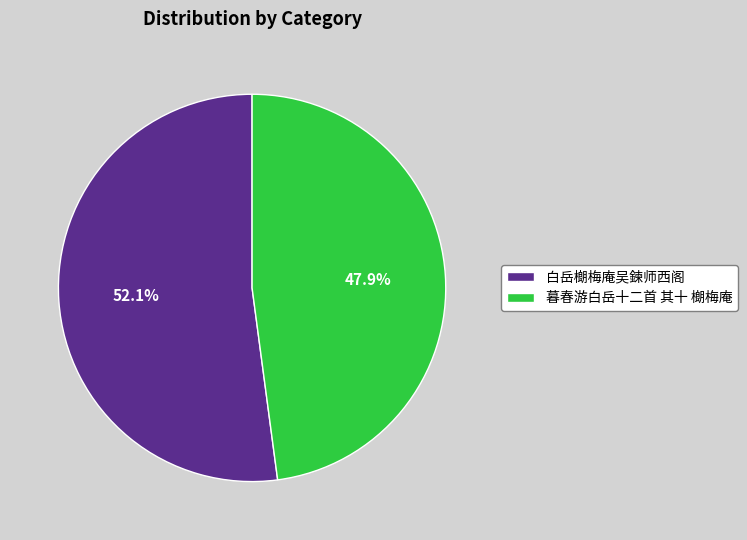

What percentage is NOT represented by 白岳樃梅庵吴鍊师西阁?

47.9%